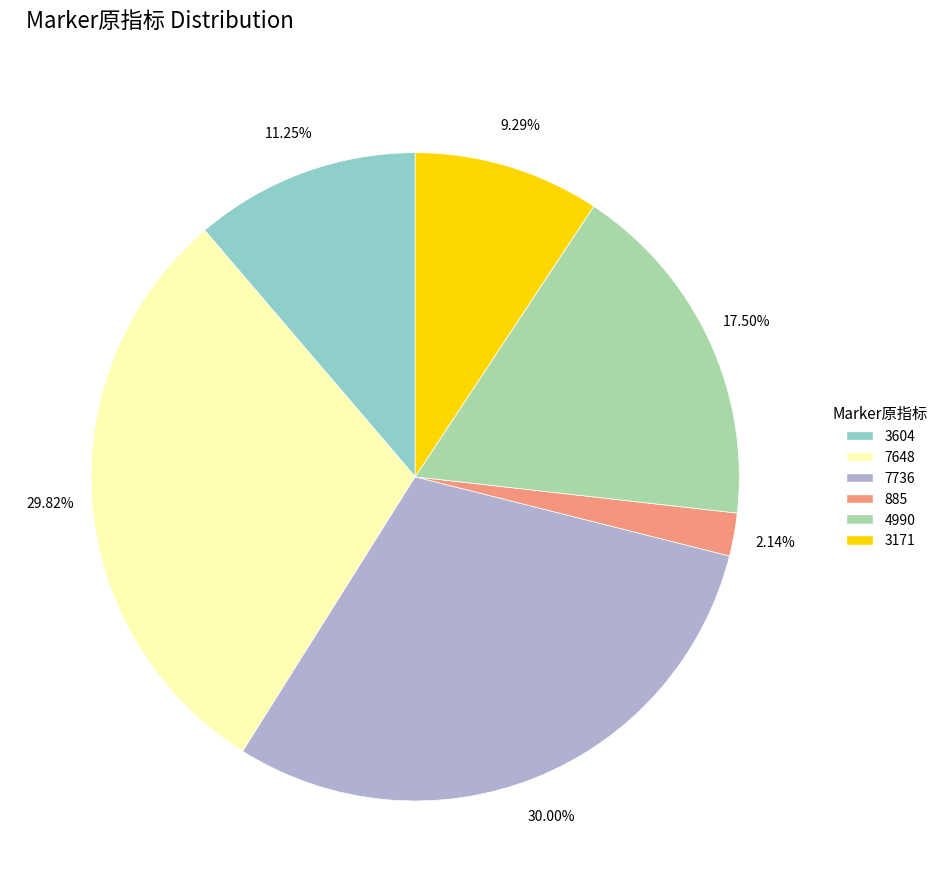

To the nearest percent, what is the difference between the 7648 and 3171 slice percentages?

21%